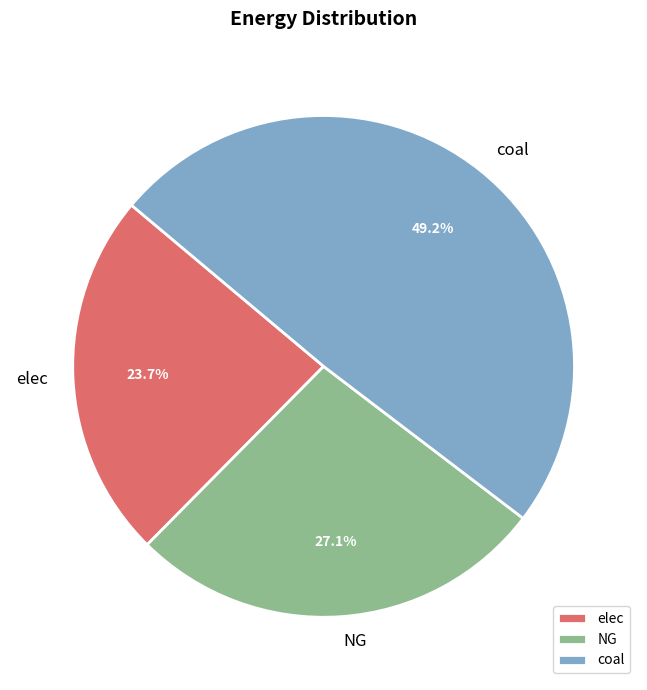

To the nearest percent, what percentage of the pie is NG?

27%